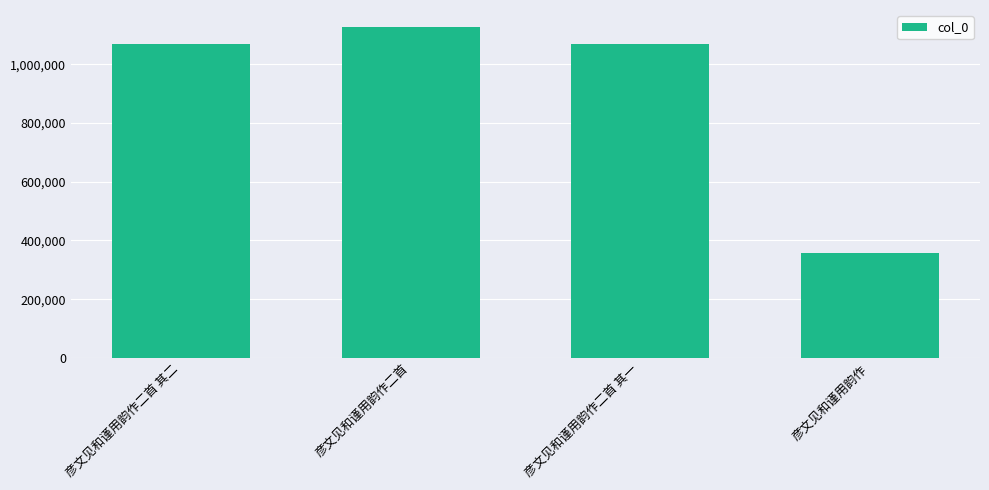

What is the sum of the values at 彦文见和谨用韵作二首 其二 and 彦文见和谨用韵作二首?

2198619